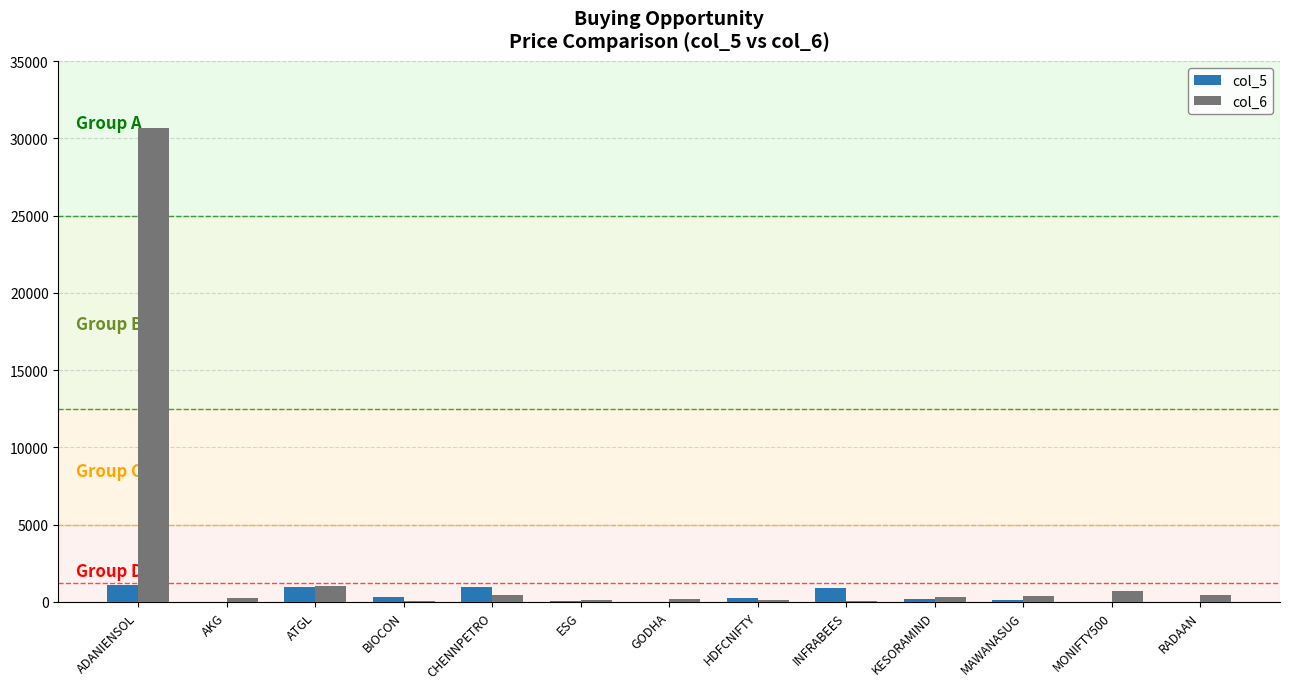

What are all the series names shown in the legend?

col_5, col_6